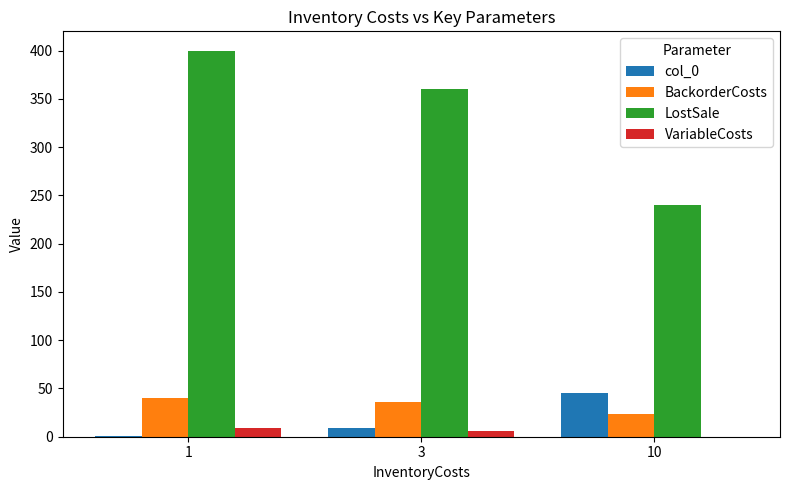

What are all the series names shown in the legend?

col_0, BackorderCosts, LostSale, VariableCosts